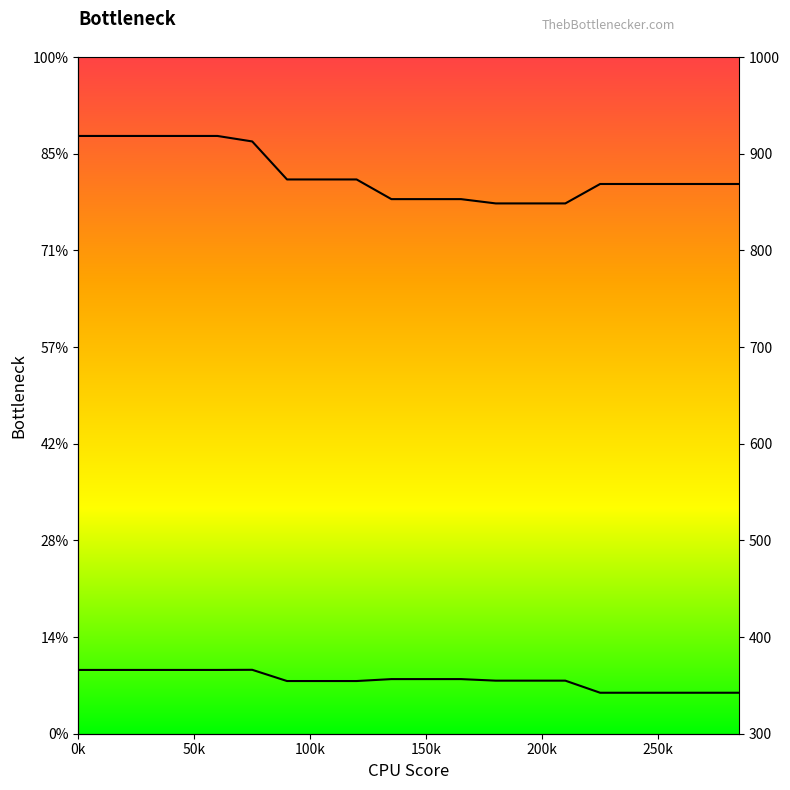

True or false: Row1_line and Row2_line cross at least once.

False